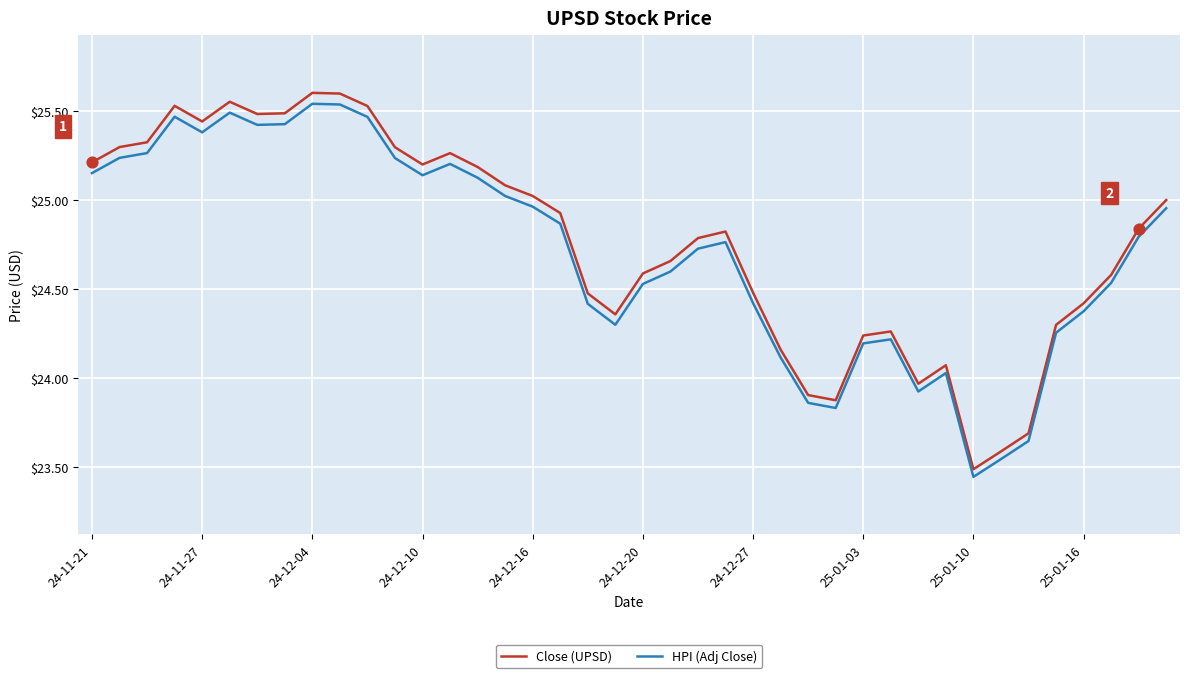

Which series has the largest total across all categories?

Close (UPSD)